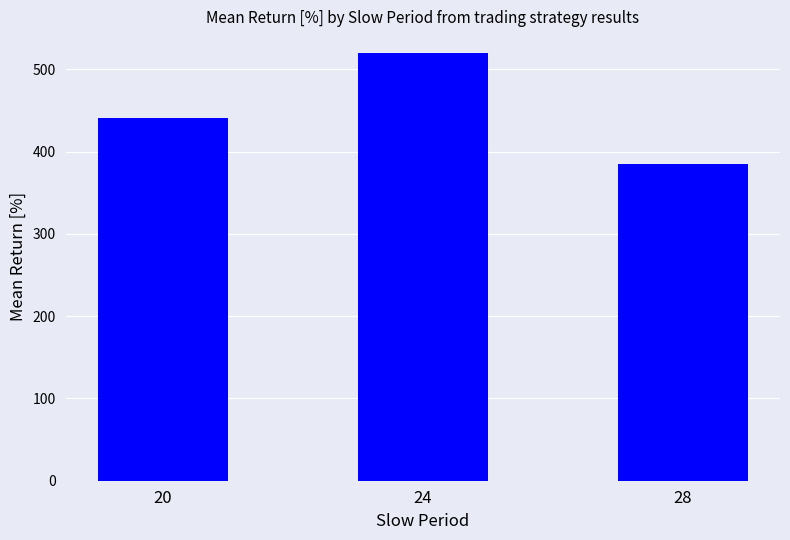

What is the minimum value shown in the chart?

385.0